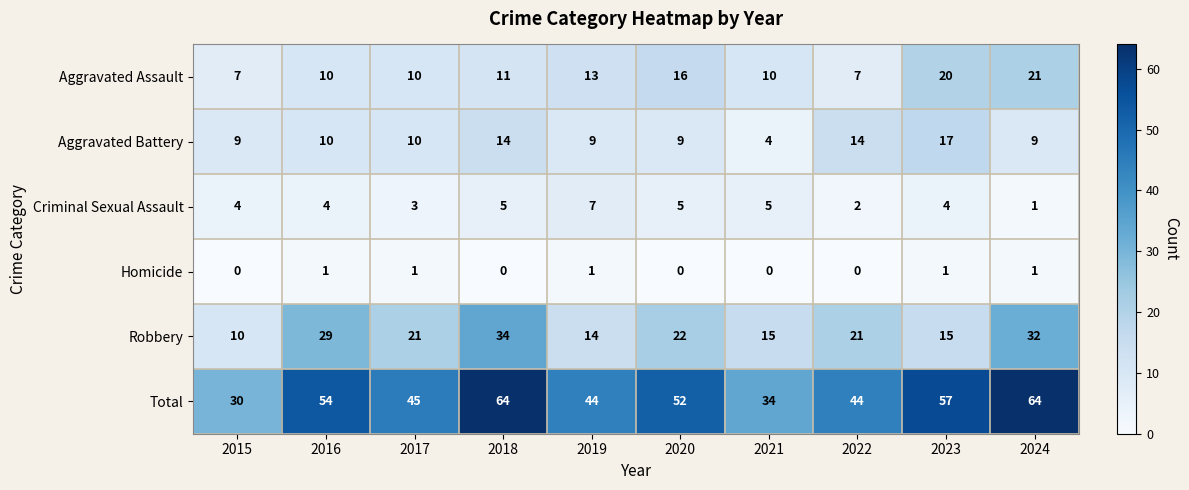

Which series changed the most between 2020 and 2024?

Total